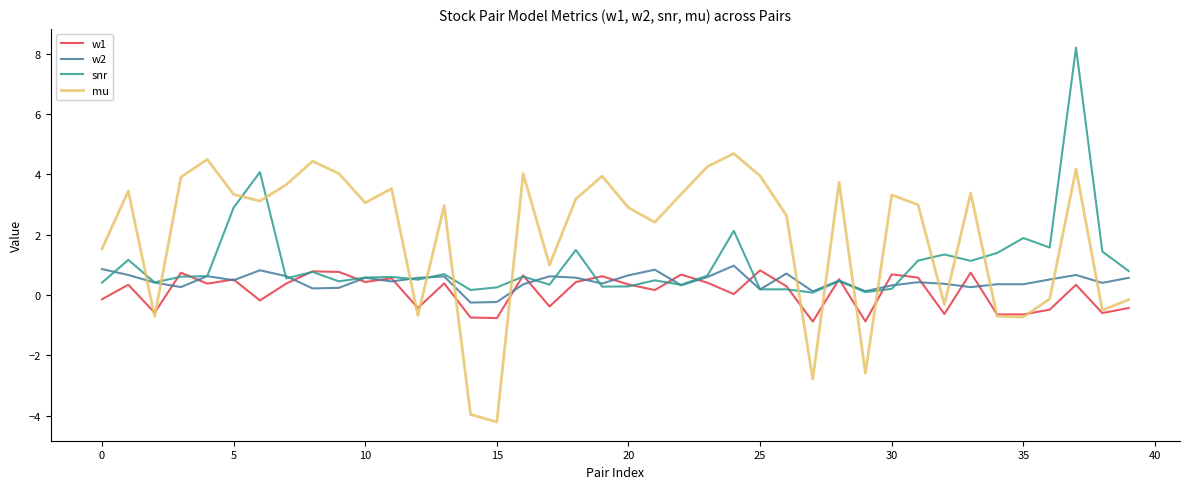

List the series in order of their overall mean, highest first.

mu, snr, w2, w1